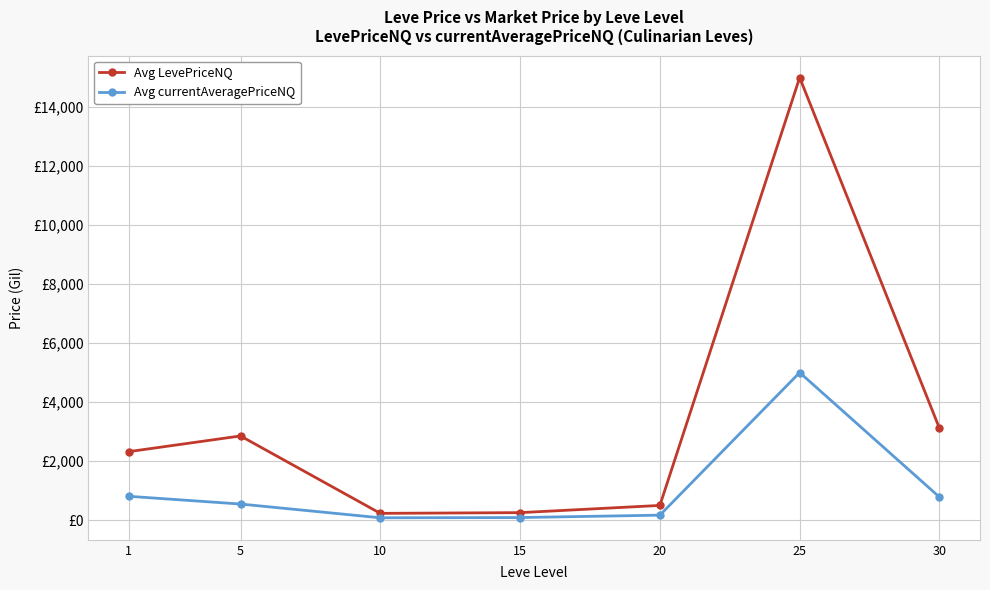

How many interior local peaks does the Avg LevePriceNQ series have?

2